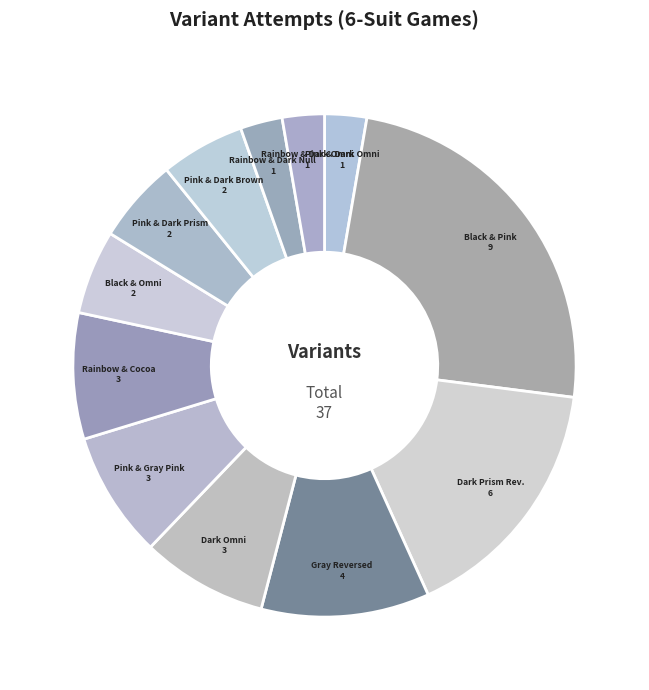

How many slices are in this pie chart?

12